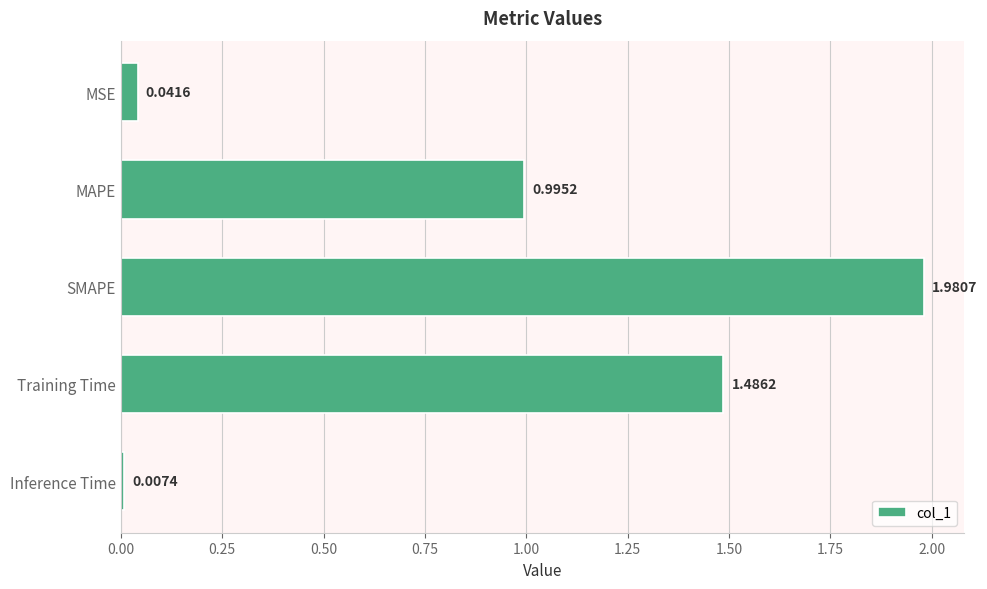

List the labels in order of value, smallest first.

Inference Time, MSE, MAPE, Training Time, SMAPE